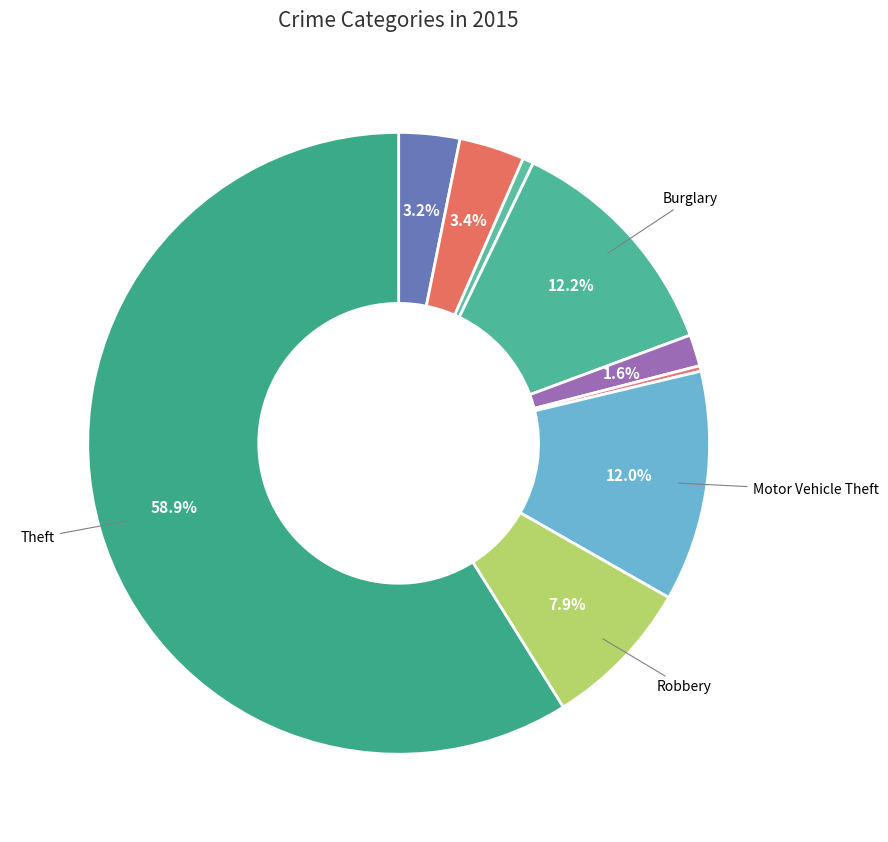

To the nearest percent, what is the difference between the largest and smallest slice percentages?

59%